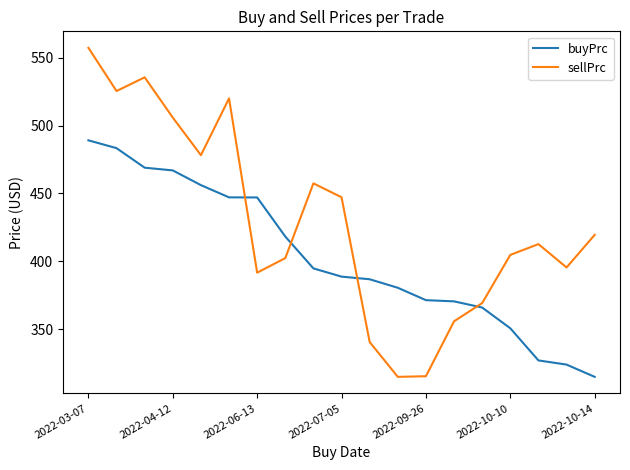

What is the smallest value displayed?

315.0